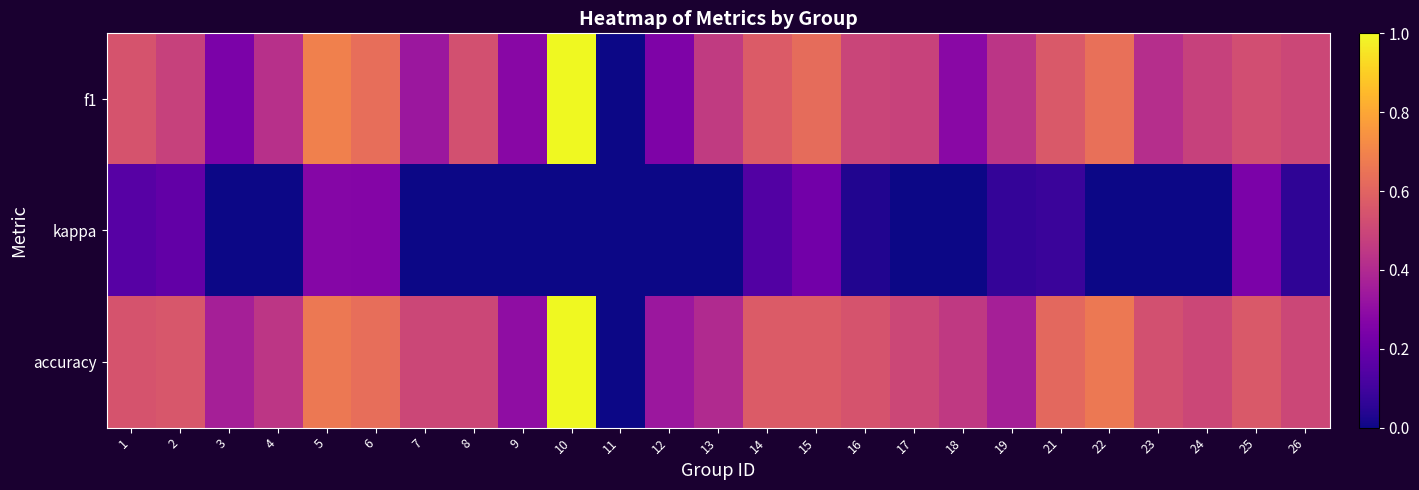

Rank the series by their maximum value, from lowest to highest.

kappa, f1, accuracy